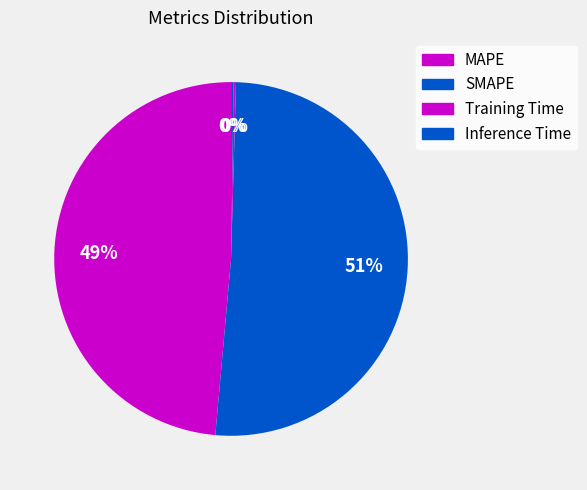

What is the total percentage of SMAPE and Training Time?

51.2%